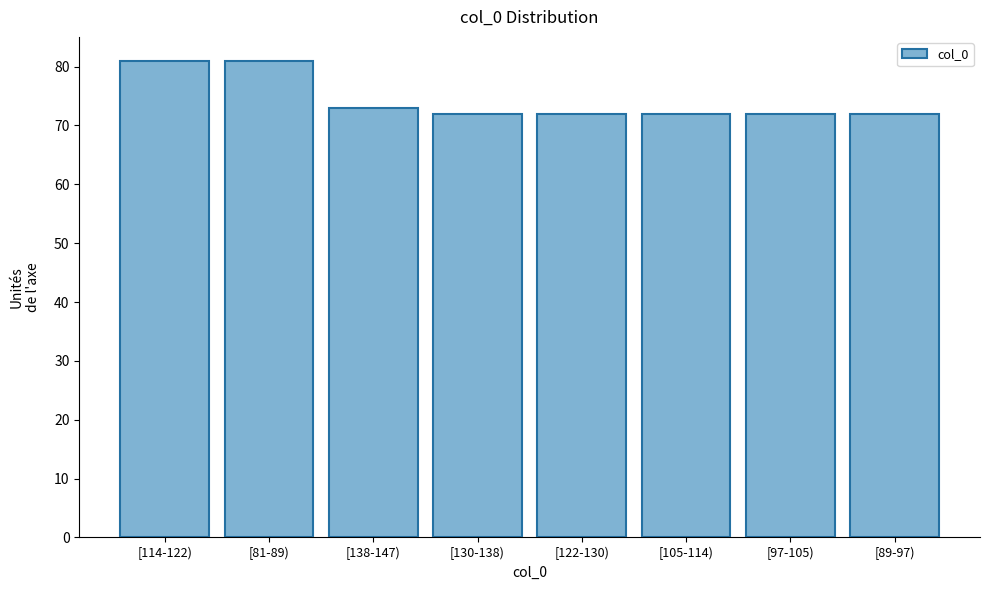

Reading left to right, what are all the values shown in this chart?

81	81	73	72	72	72	72	72